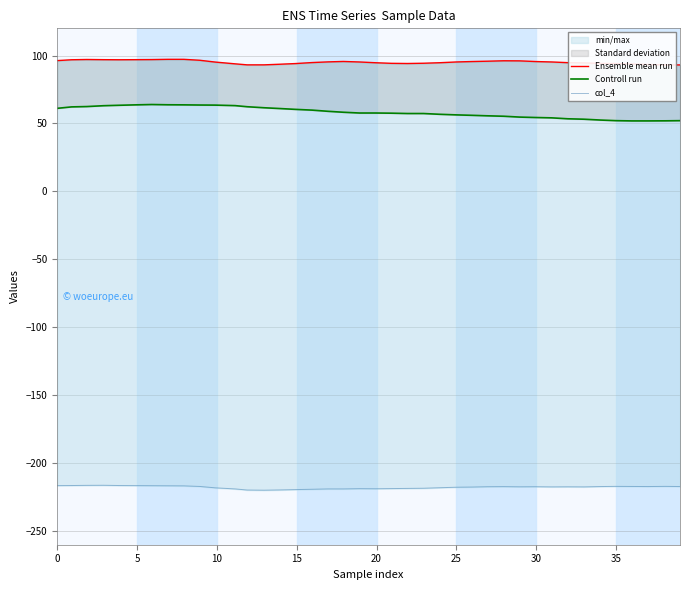

What is the label of the 25th point from the right?

15